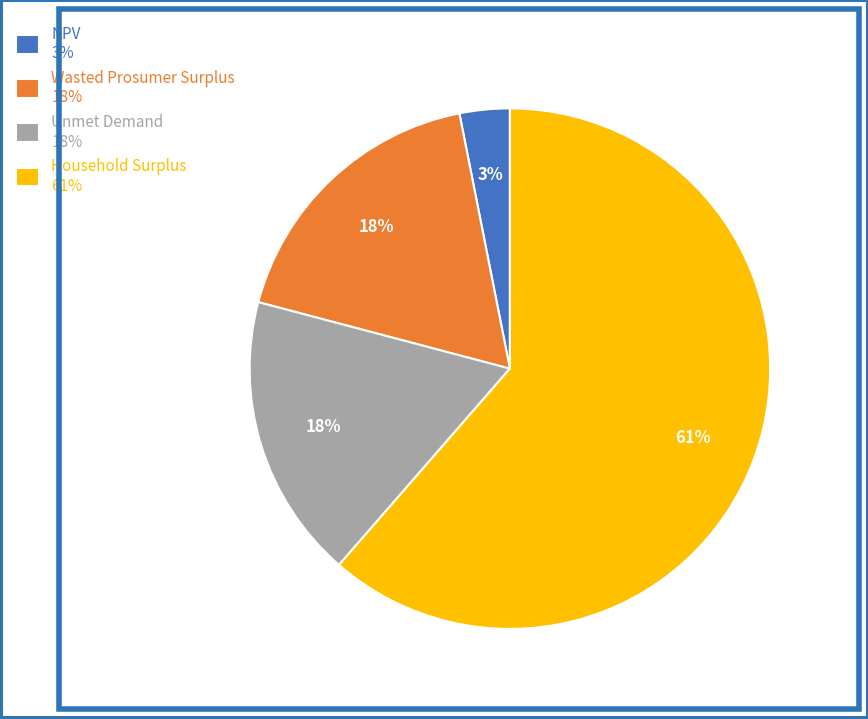

How many slices are in this pie chart?

4